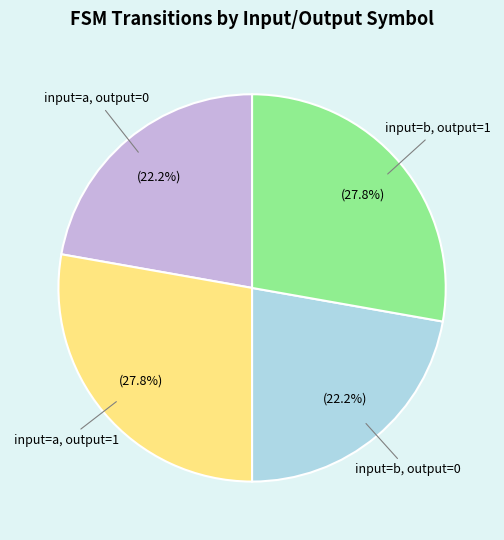

Does any single category account for the majority?

No